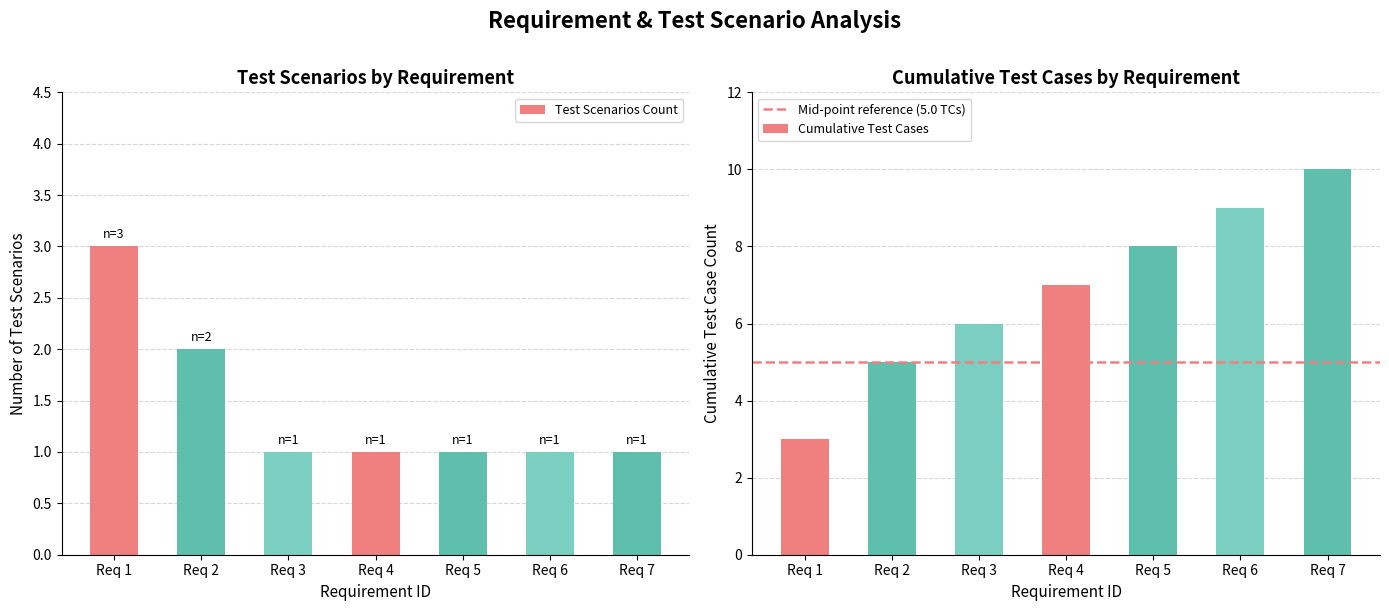

What is the maximum value shown in the chart?

3